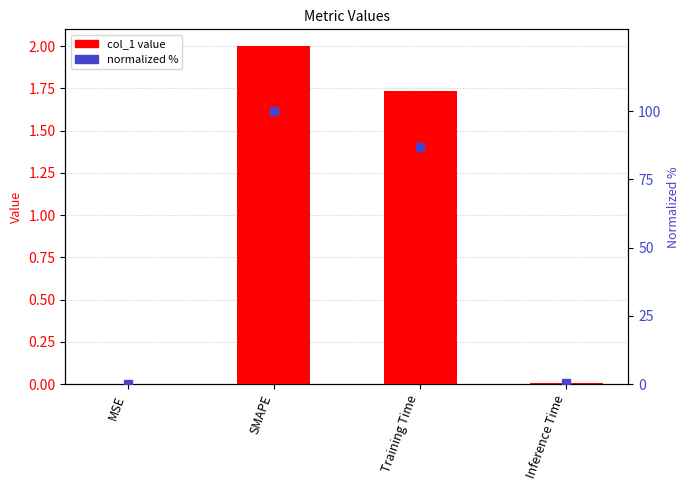

What is the total value across all series at Training Time?

88.4